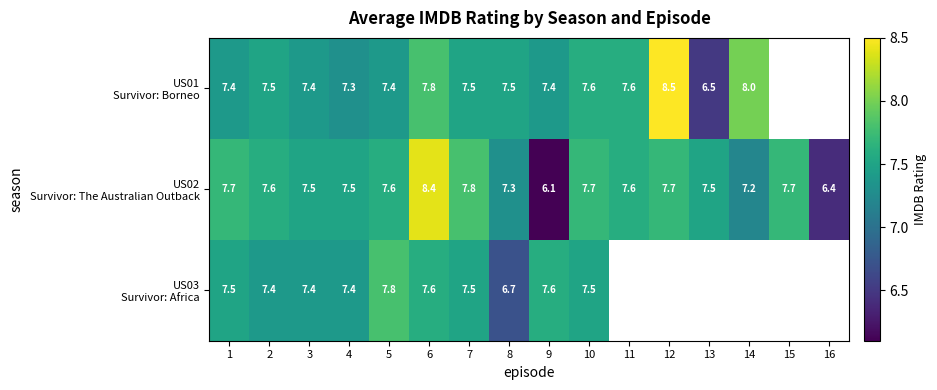

Which series has the largest total across all categories?

US02 Survivor: The Australian Outback